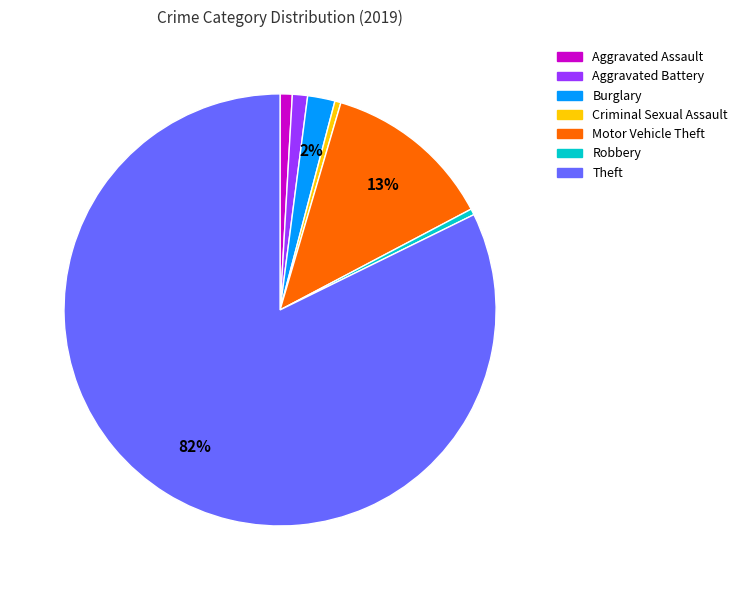

Is there a majority slice in this chart?

Yes